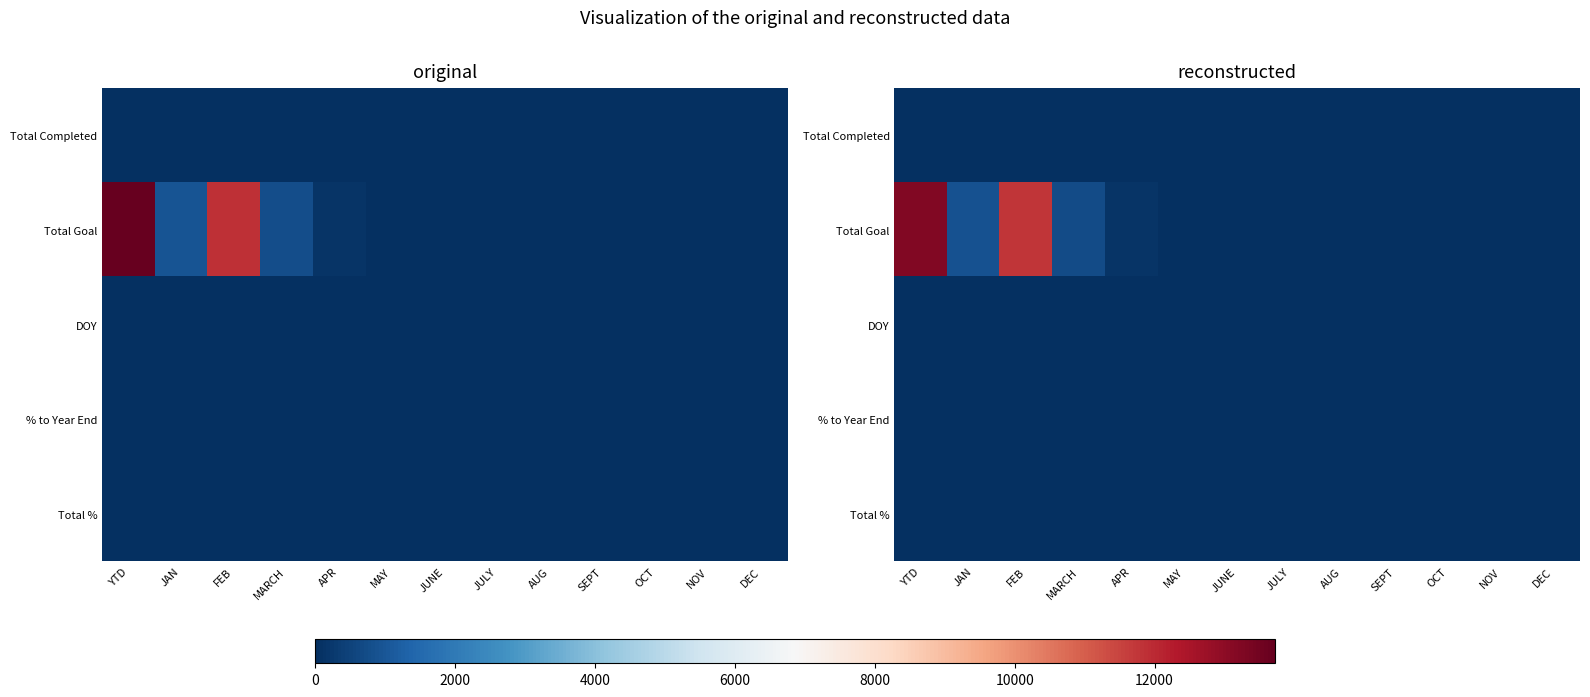

True or false: Total Completed has a value of 0.0 at DEC.

True